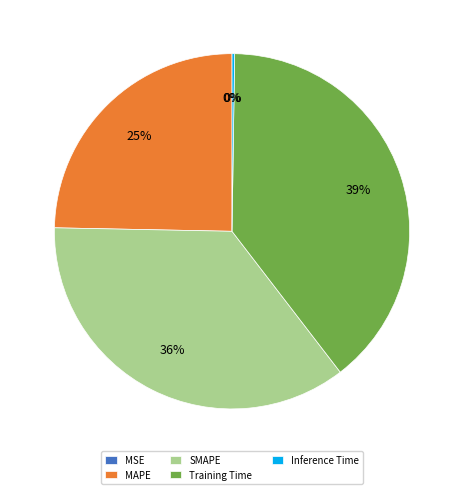

Do SMAPE and MAPE together represent more than half of the pie?

Yes